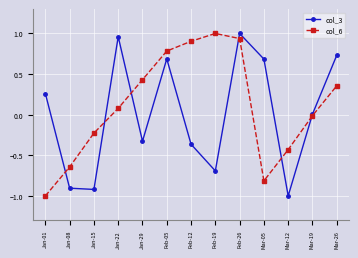

How many lines are shown in the chart?

2